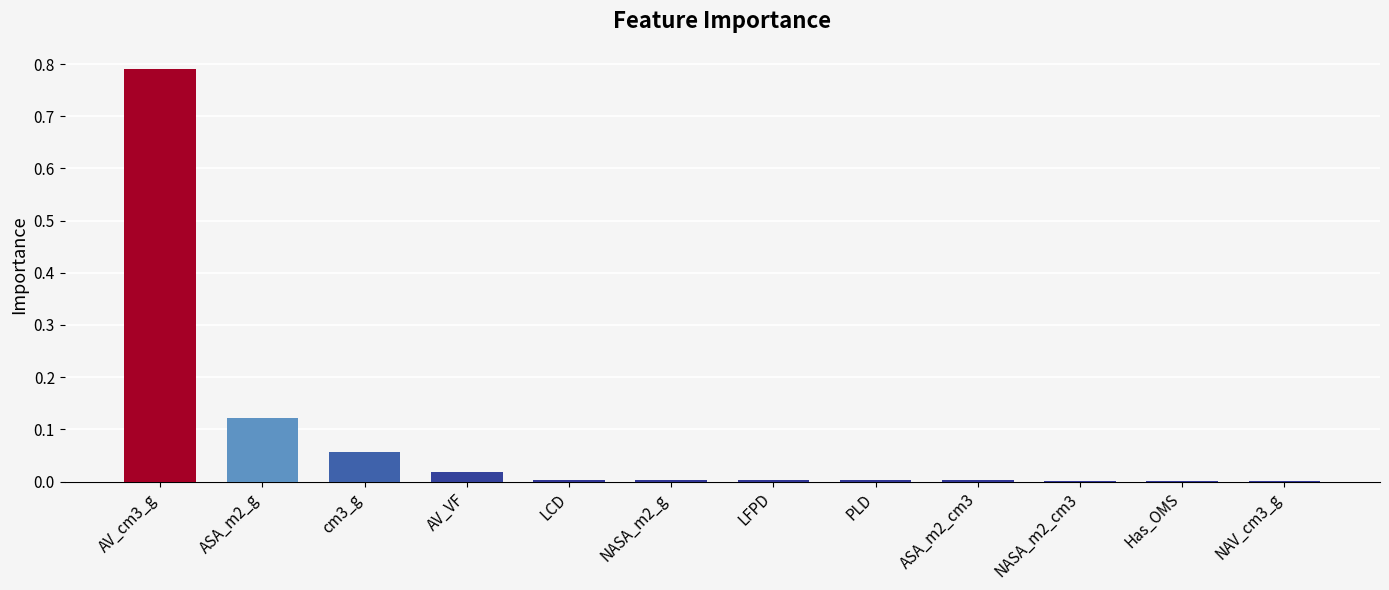

The value at NAV_cm3_g is 0.0. True or false?

True